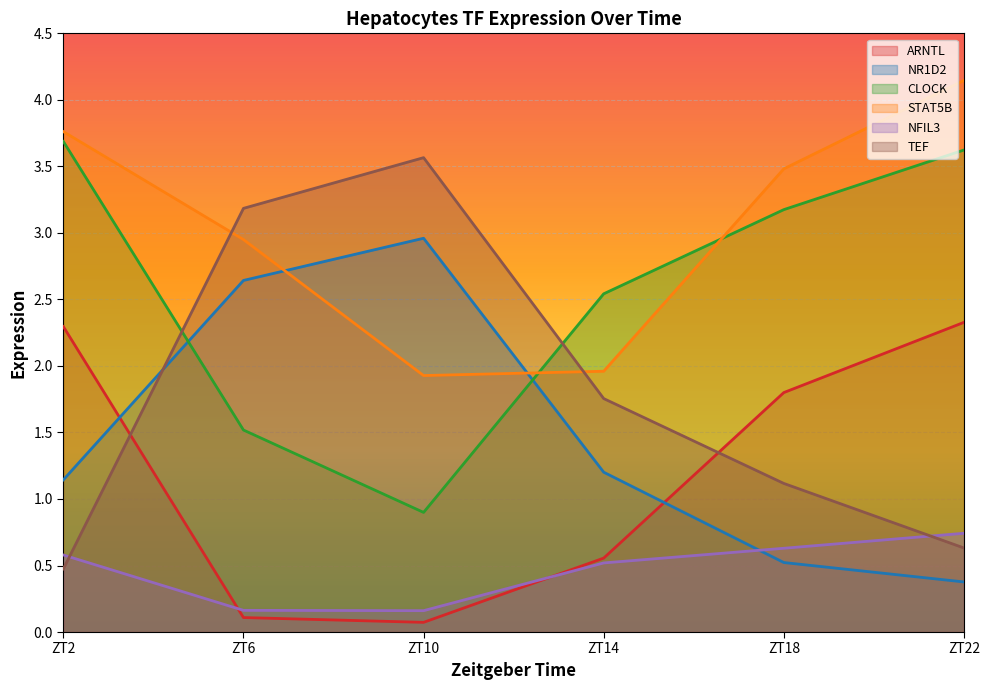

List the labels in order of TEF value, largest first.

ZT10, ZT6, ZT14, ZT18, ZT22, ZT2